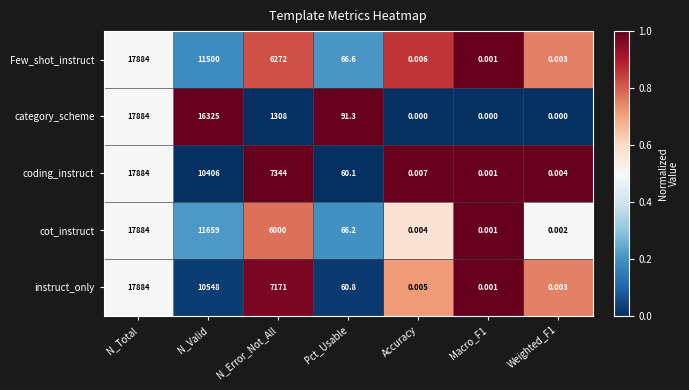

Is the value of instruct_only at N_Error_Not_All greater than the value of coding_instruct at Weighted_F1?

Yes